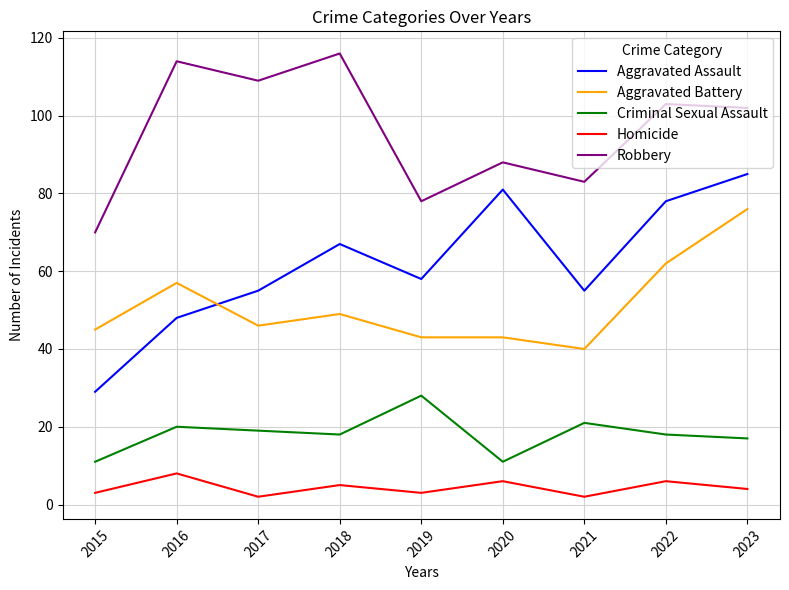

True or false: Aggravated Battery and Homicide intersect in this chart.

False